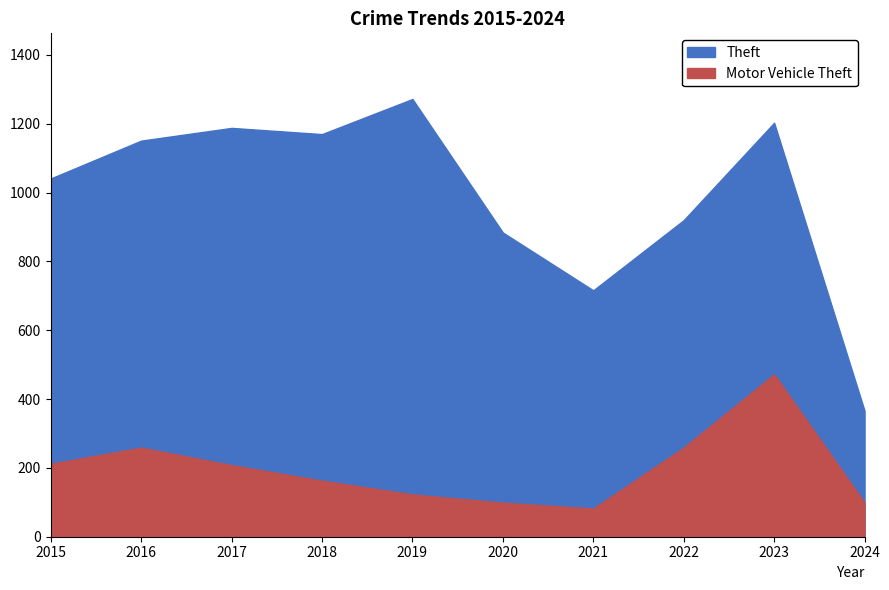

At 2015, list the series in order from smallest to largest.

Motor Vehicle Theft, Theft